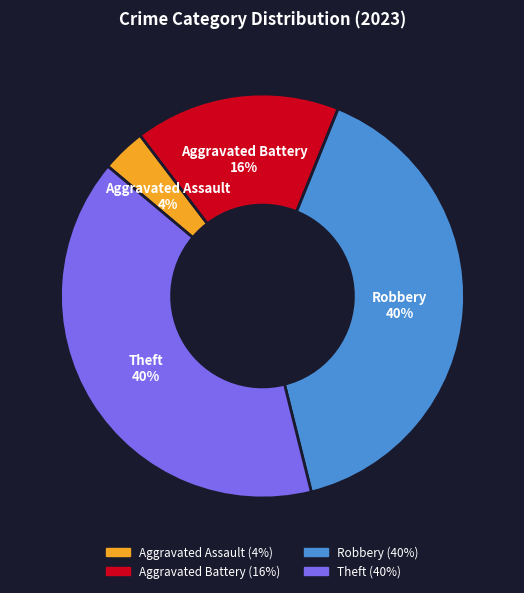

Which category has the smallest portion of the pie?

Aggravated Assault